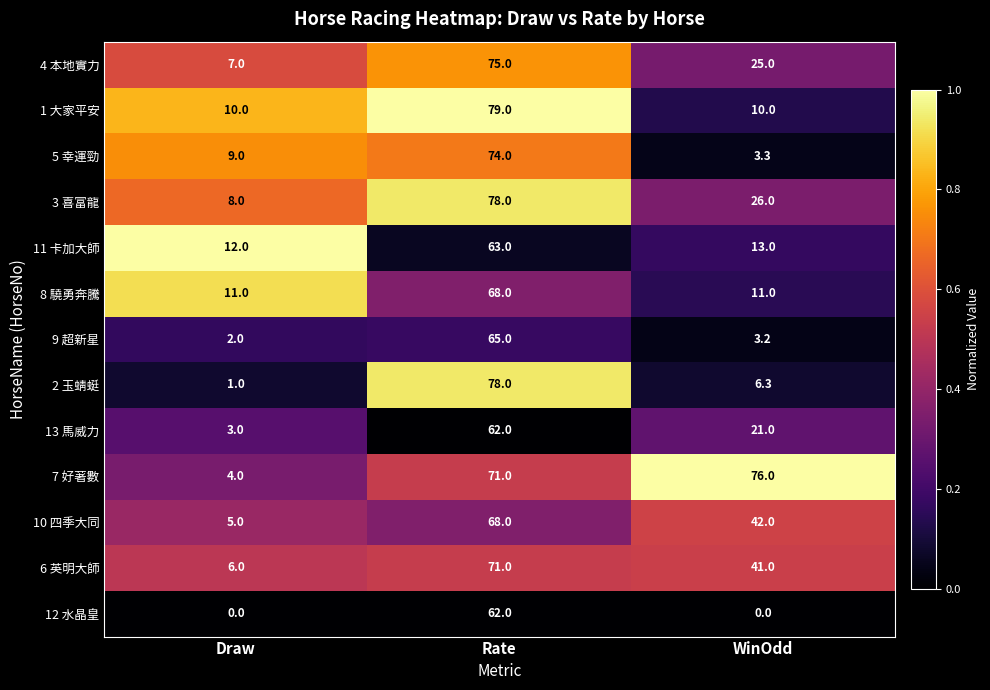

Between Draw and Rate, which series saw the biggest shift?

2 玉蜻蜓